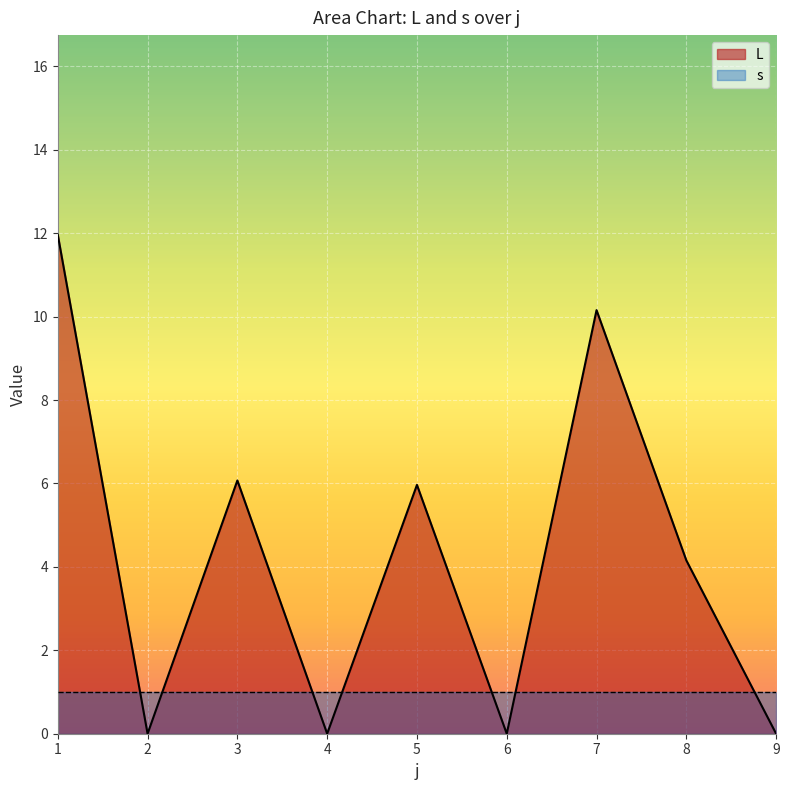

At which label is the value closest to 5?

8